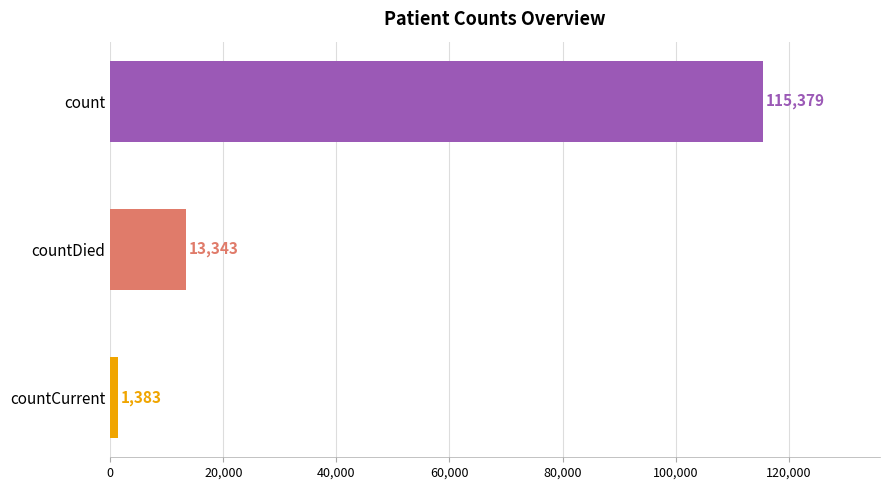

What position from the bottom is count?

3